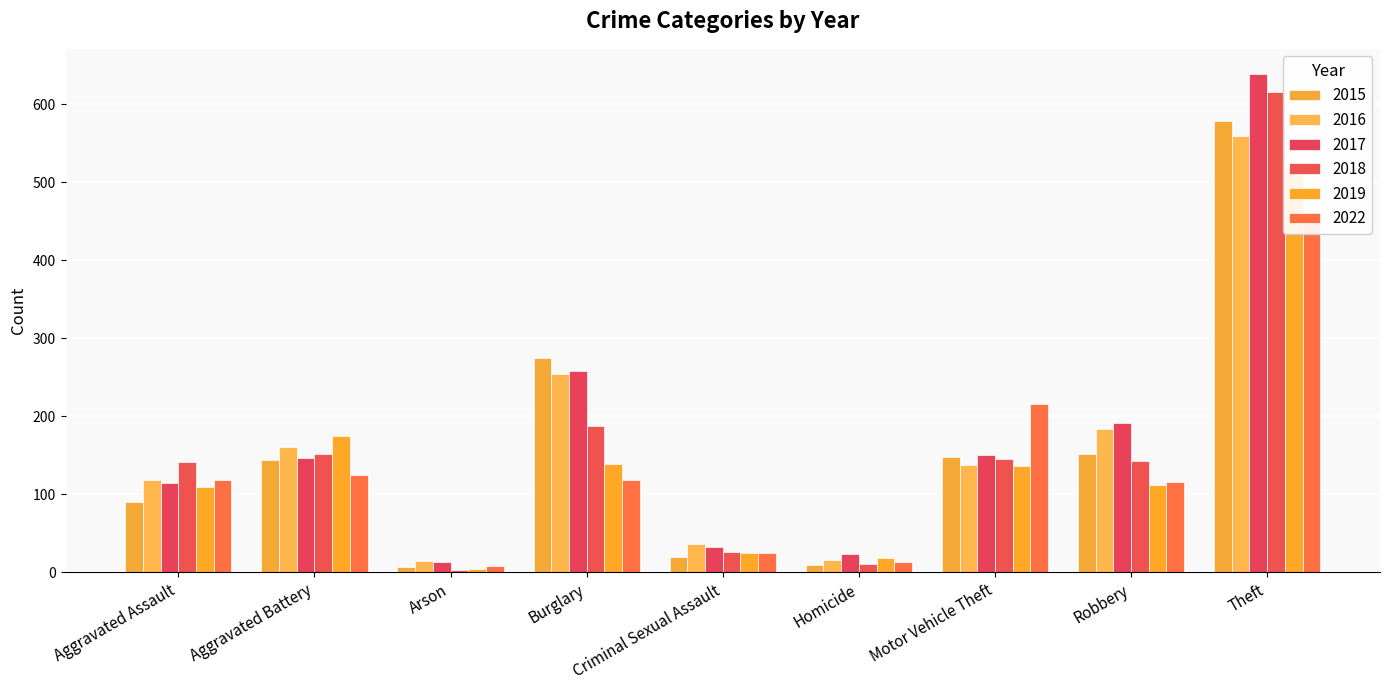

What is the difference between the highest and lowest values at Aggravated Assault?

51